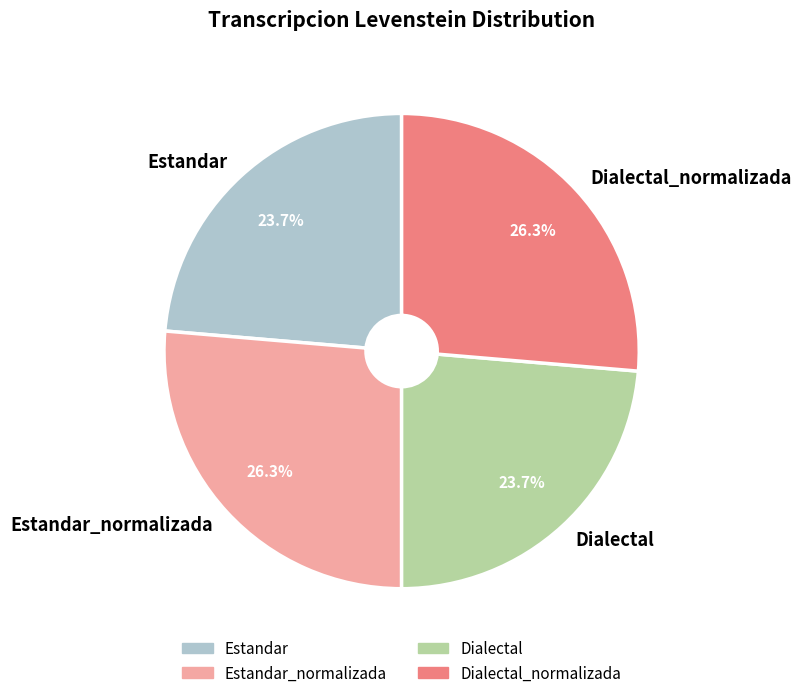

To the nearest percent, what portion does Dialectal_normalizada represent?

26%